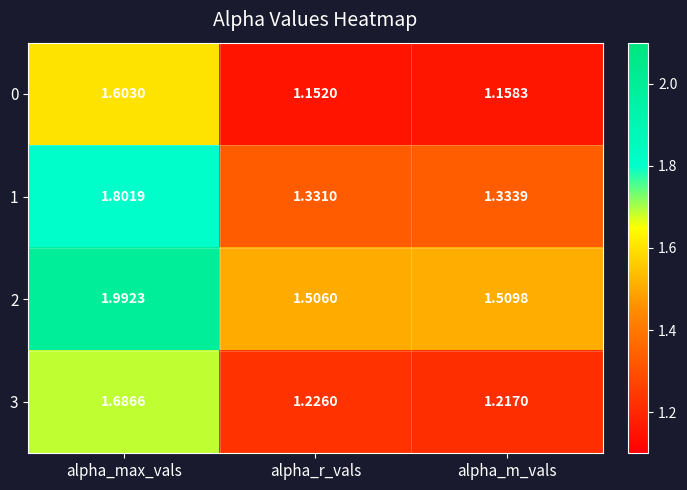

At which category is the sum across all series the highest?

alpha_max_vals